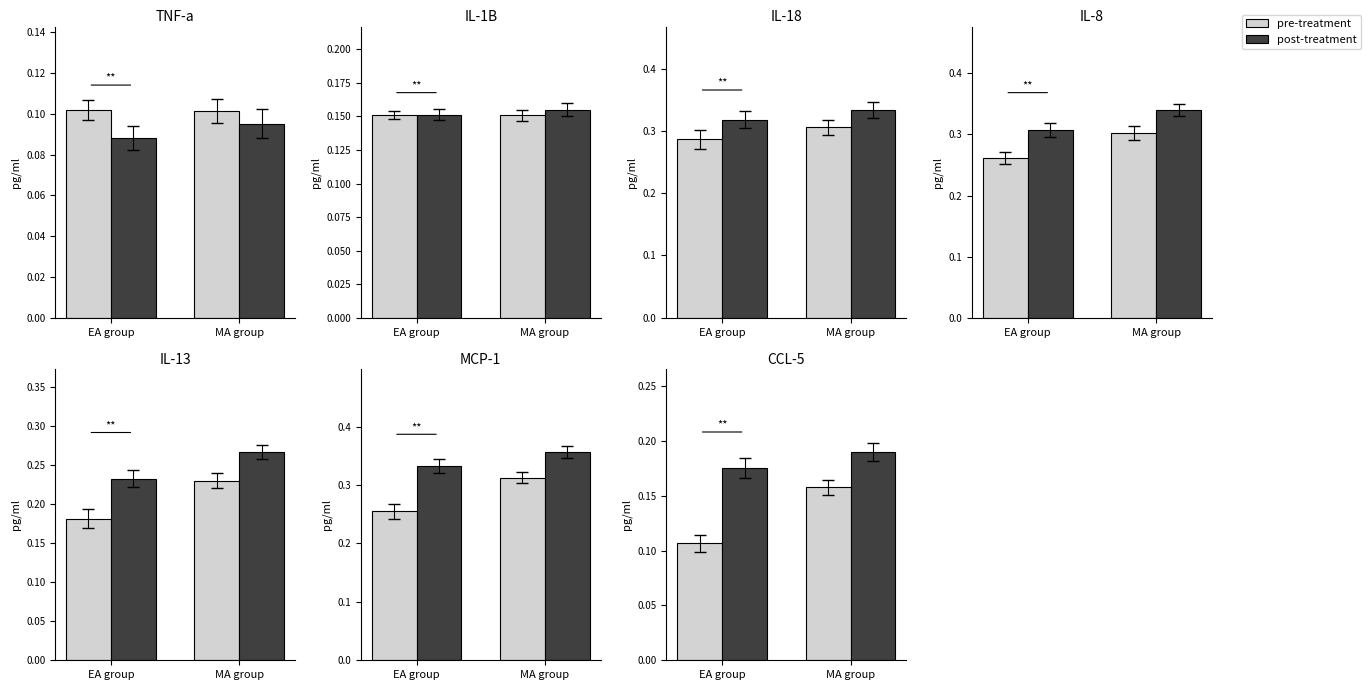

Which series has the largest range (max minus min)?

pre-treatment